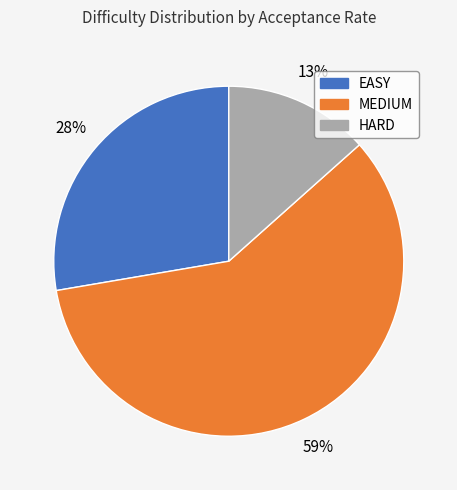

Does any single category account for the majority?

Yes